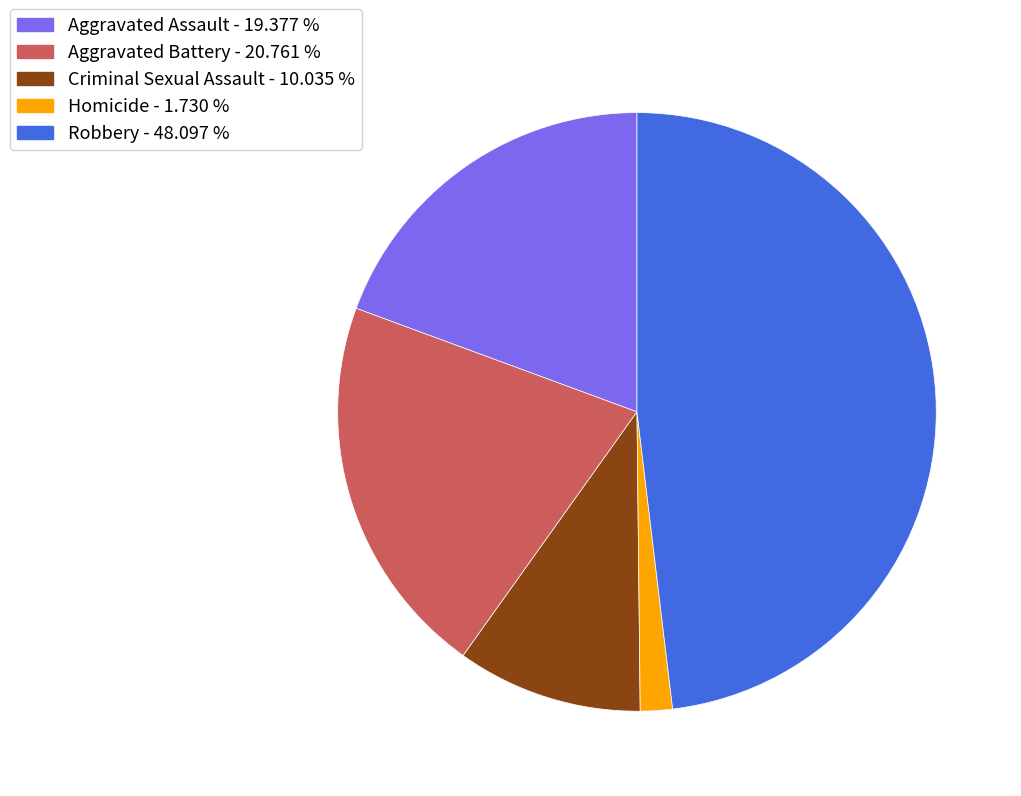

Count the number of slices in the pie.

5